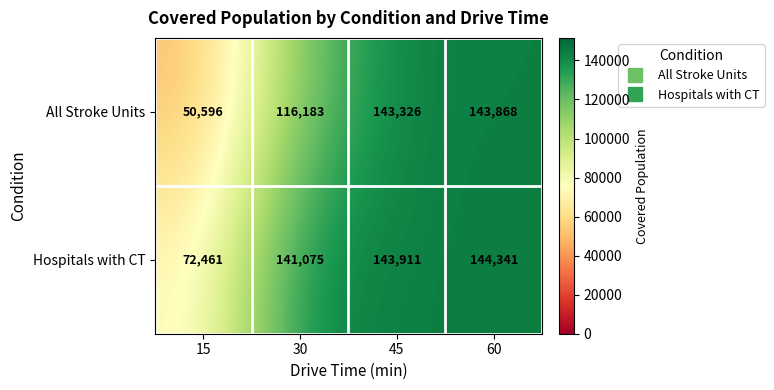

Reading left to right, transcribe all the data shown in this chart.

All Stroke Units: 15=50596	30=116183	45=143326	60=143868
Hospitals with CT: 15=72461	30=141075	45=143911	60=144341